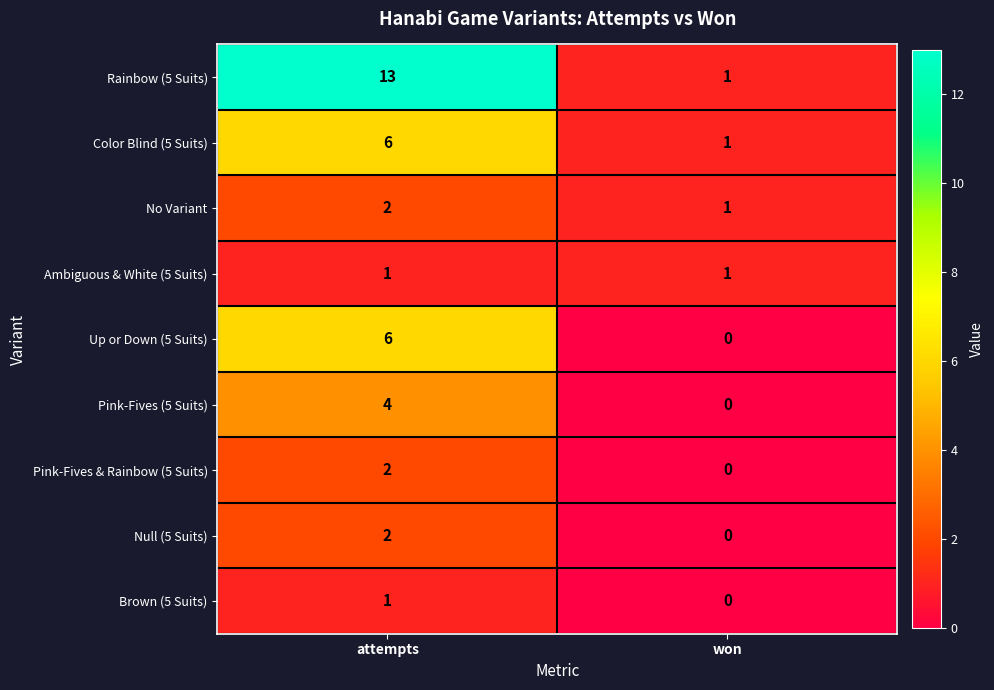

The No Variant series shows 0 at won. True or false?

False